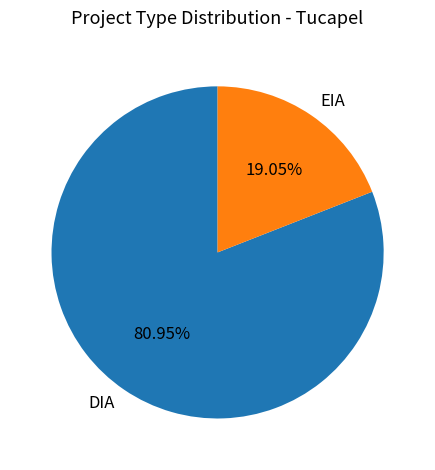

Do DIA and EIA together represent more than half of the pie?

Yes